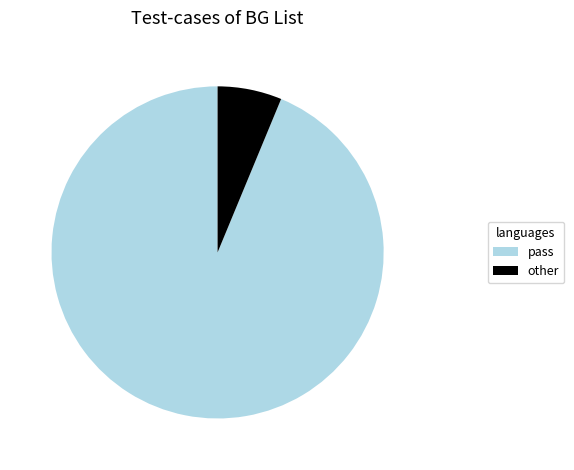

Which slice represents more than half of the pie?

pass